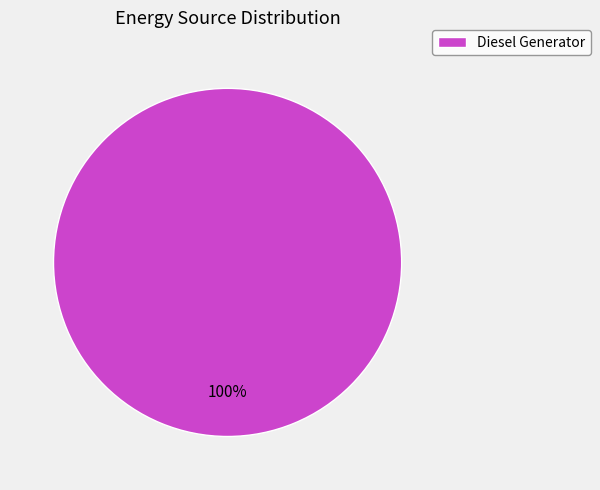

True or false: Diesel Generator accounts for 100% of the total.

True